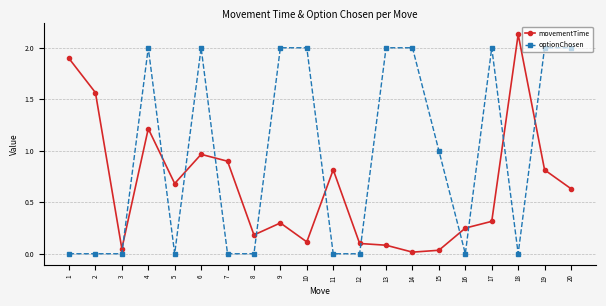

List the series in order of their overall mean, lowest first.

movementTime, optionChosen